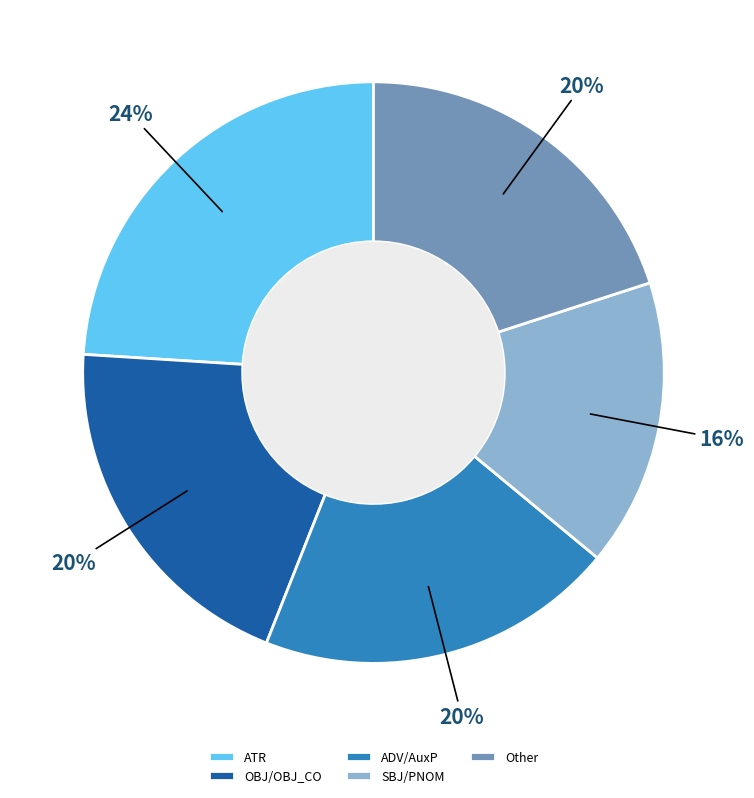

To the nearest percent, what portion does Other represent?

20%